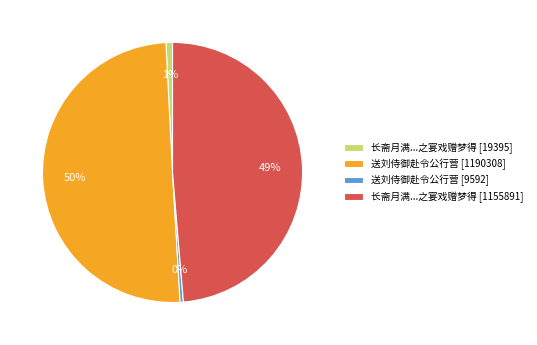

To the nearest percent, what portion does 送刘侍御赴令公行营 [1190308] represent?

50%